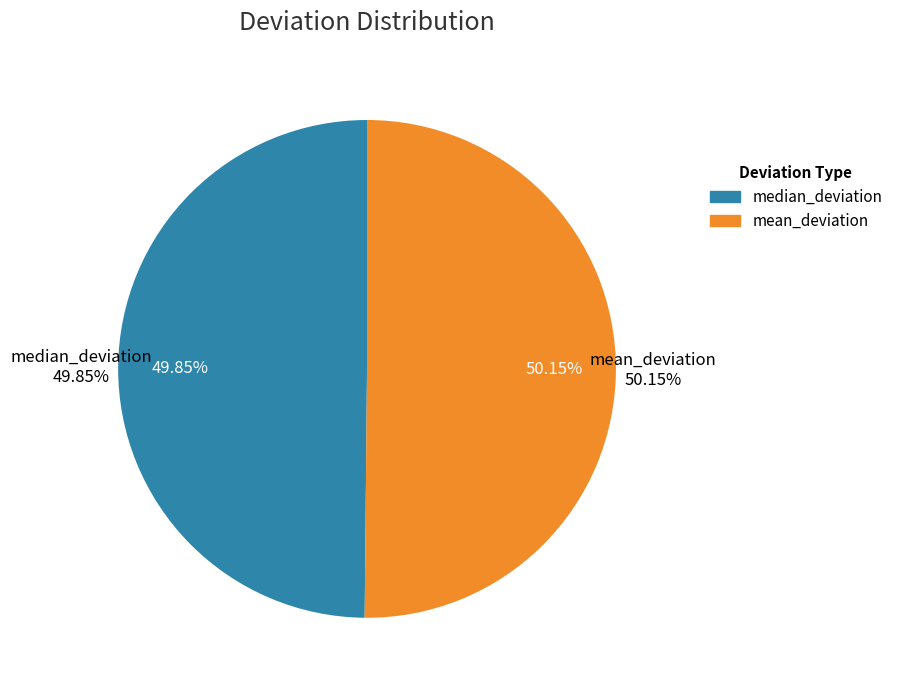

To the nearest percent, what portion does median_deviation represent?

50%